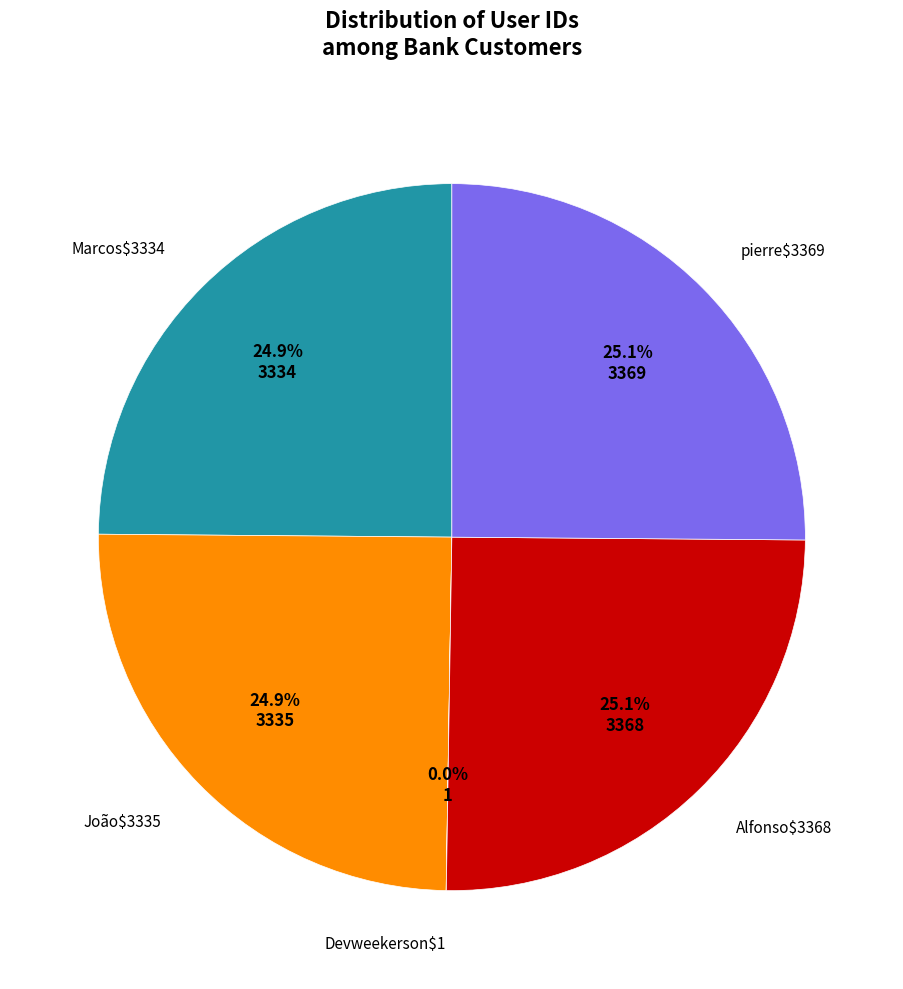

Is there any slice that represents more than half of the pie?

No